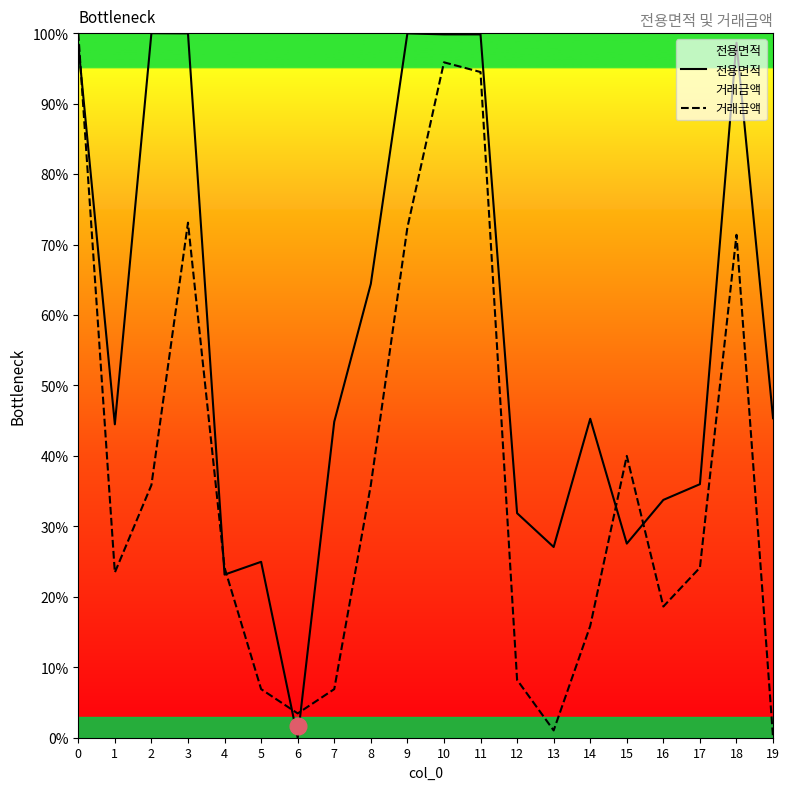

What is the sum of all 전용면적 values?

1145.3